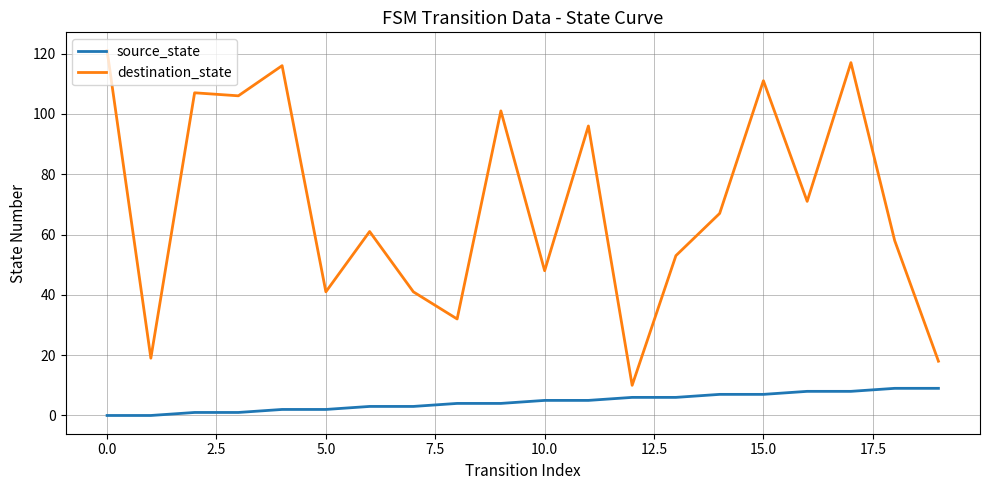

What is the difference between the maximum and minimum values in the destination_state series?

111